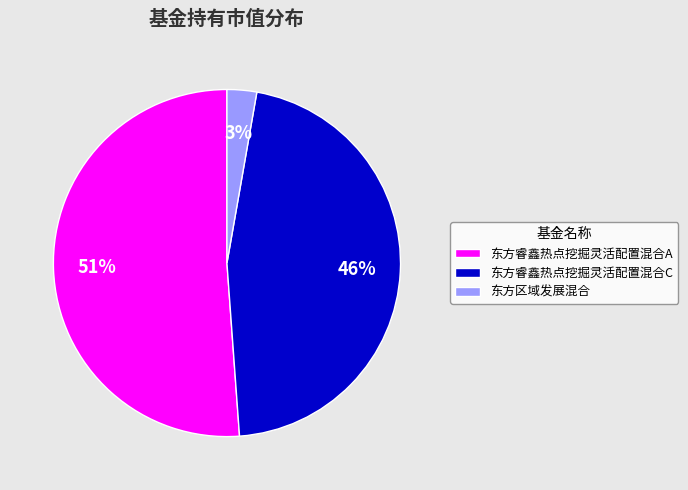

Is it true that 东方睿鑫热点挖掘灵活配置混合A is 40% of the pie?

False